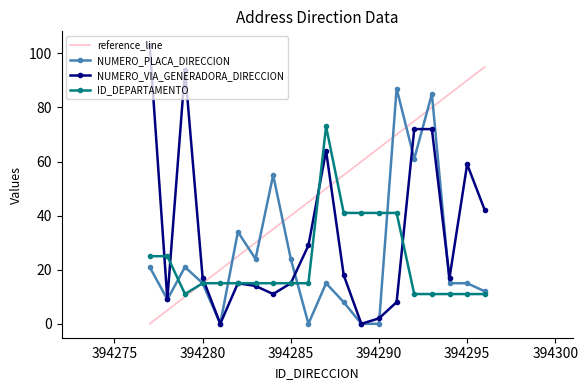

Reading left to right, transcribe all the data shown in this chart.

reference_line: 0	5	10	15	20	25	30	35	40	45	50	55	60	65	70	75	80	85	90	95
NUMERO_PLACA_DIRECCION: 21	9	21	15	0	34	24	55	24	0	15	8	0	0	87	61	85	15	15	12
NUMERO_VIA_GENERADORA_DIRECCION: 103	9	94	17	0	15	14	11	15	29	64	18	0	2	8	72	72	17	59	42
ID_DEPARTAMENTO: 25	25	11	15	15	15	15	15	15	15	73	41	41	41	41	11	11	11	11	11